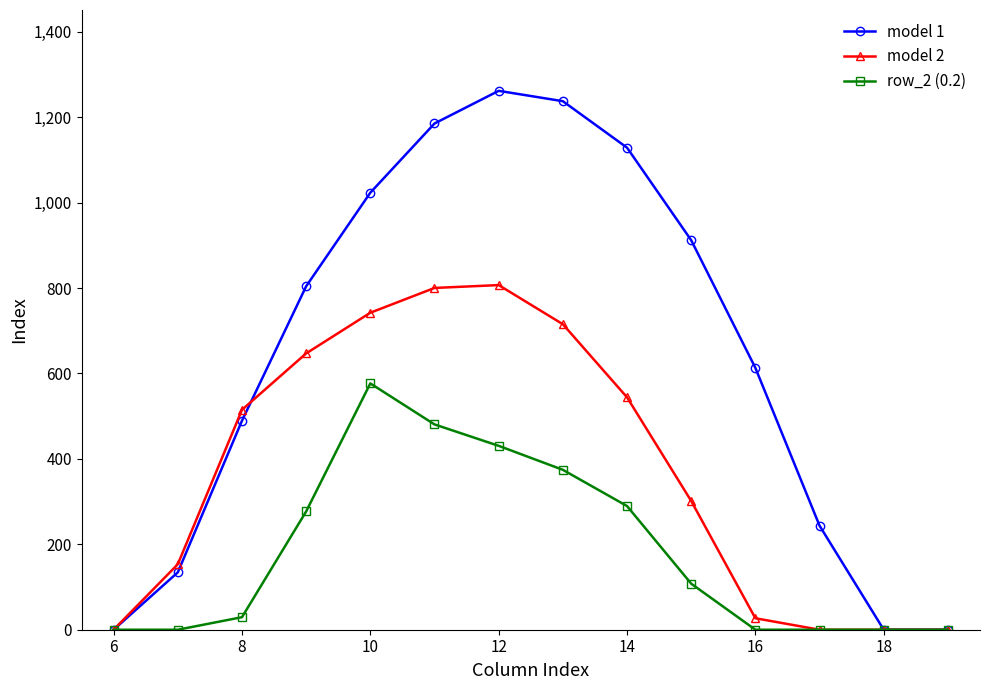

List the series in order of their peak value, lowest first.

row_2 (0.2), model 2, model 1